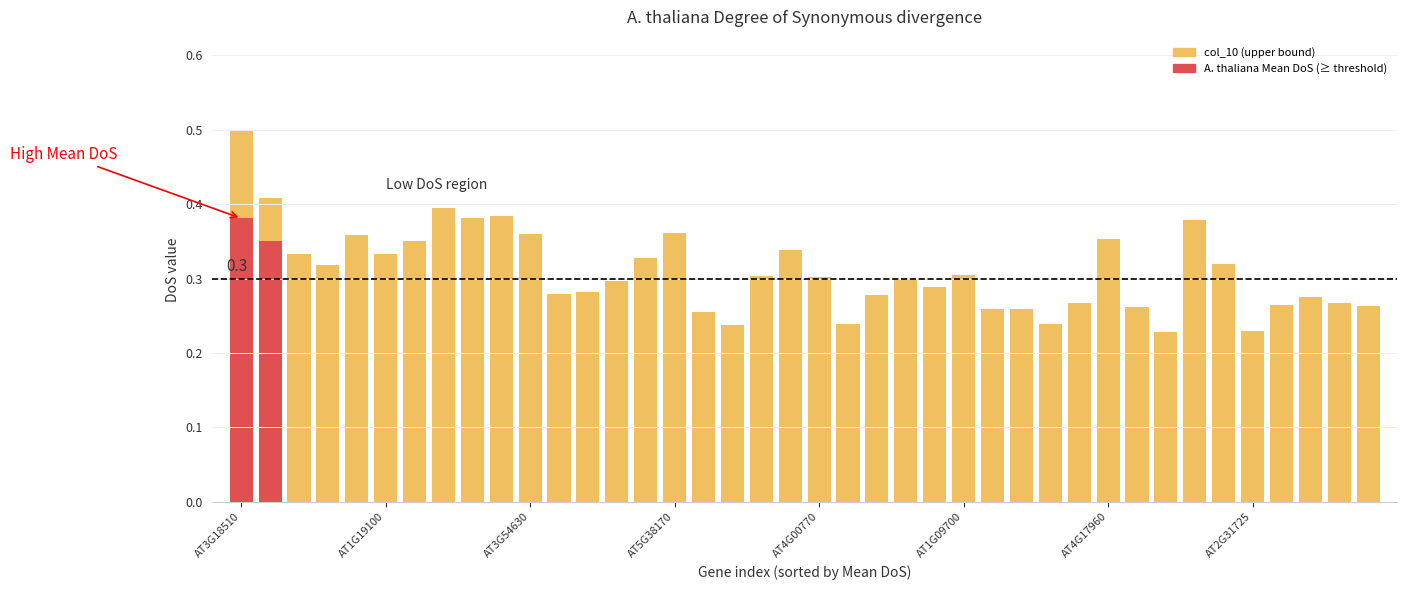

Reading left to right, what are all the values shown in this chart?

col_10 (upper bound): 0.5	0.4	0.3	0.3	0.4	0.3	0.3	0.4	0.4	0.4	0.4	0.3	0.3	0.3	0.3	0.4	0.3	0.2	0.3	0.3	0.3	0.2	0.3	0.3	0.3	0.3	0.3	0.3	0.2	0.3	0.4	0.3	0.2	0.4	0.3	0.2	0.3	0.3	0.3	0.3
A. thaliana Mean DoS: 0.4	0.3	0.3	0.3	0.3	0.3	0.3	0.2	0.2	0.2	0.2	0.2	0.2	0.2	0.2	0.2	0.2	0.2	0.2	0.2	0.2	0.2	0.2	0.2	0.2	0.2	0.2	0.2	0.2	0.2	0.2	0.2	0.2	0.2	0.2	0.2	0.2	0.2	0.2	0.2